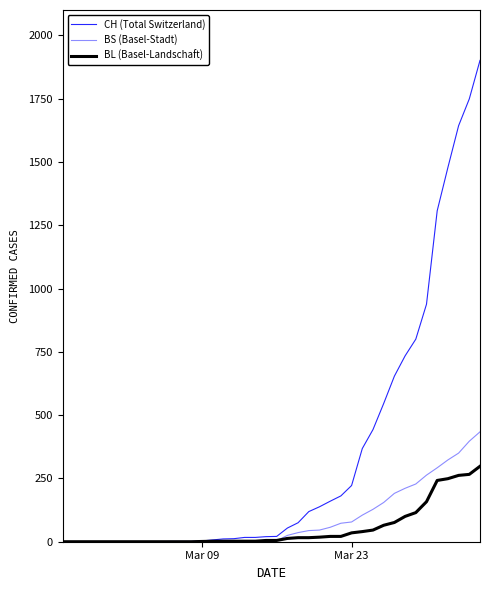

What is the maximum value for BL (Basel-Landschaft)?

298